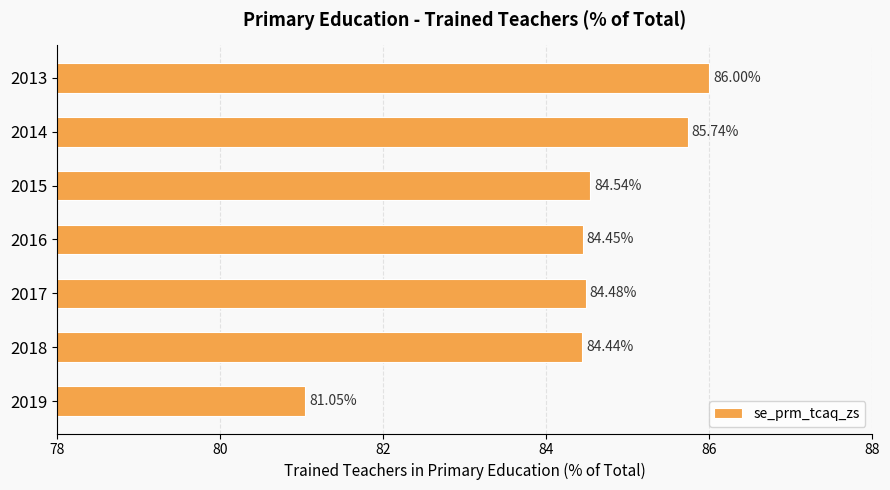

List the labels in order of value, largest first.

2013, 2014, 2015, 2017, 2016, 2018, 2019